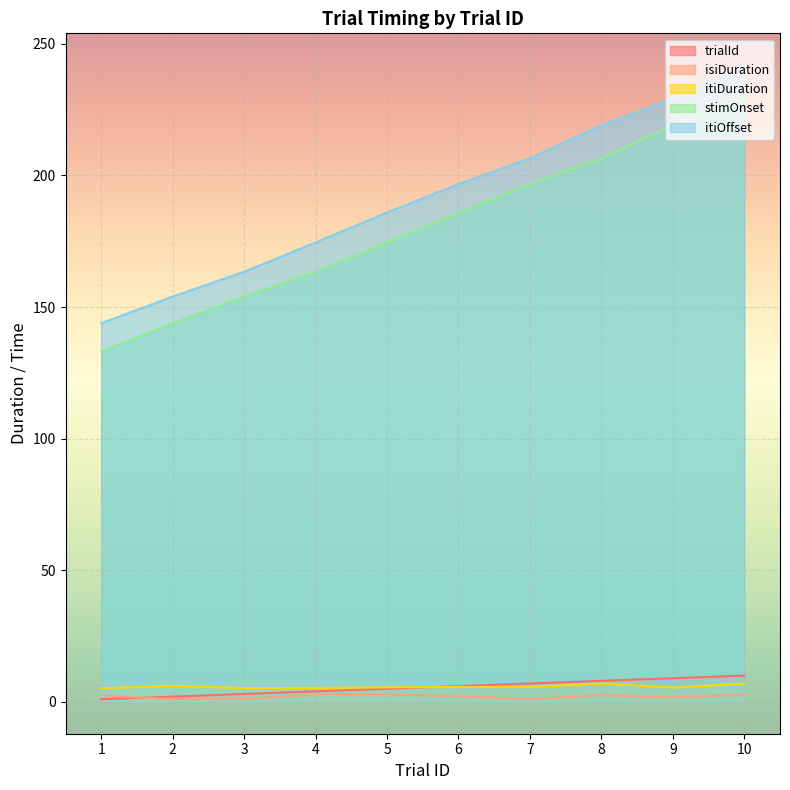

True or false: itiDuration has more than 2 points higher than both neighbors.

True